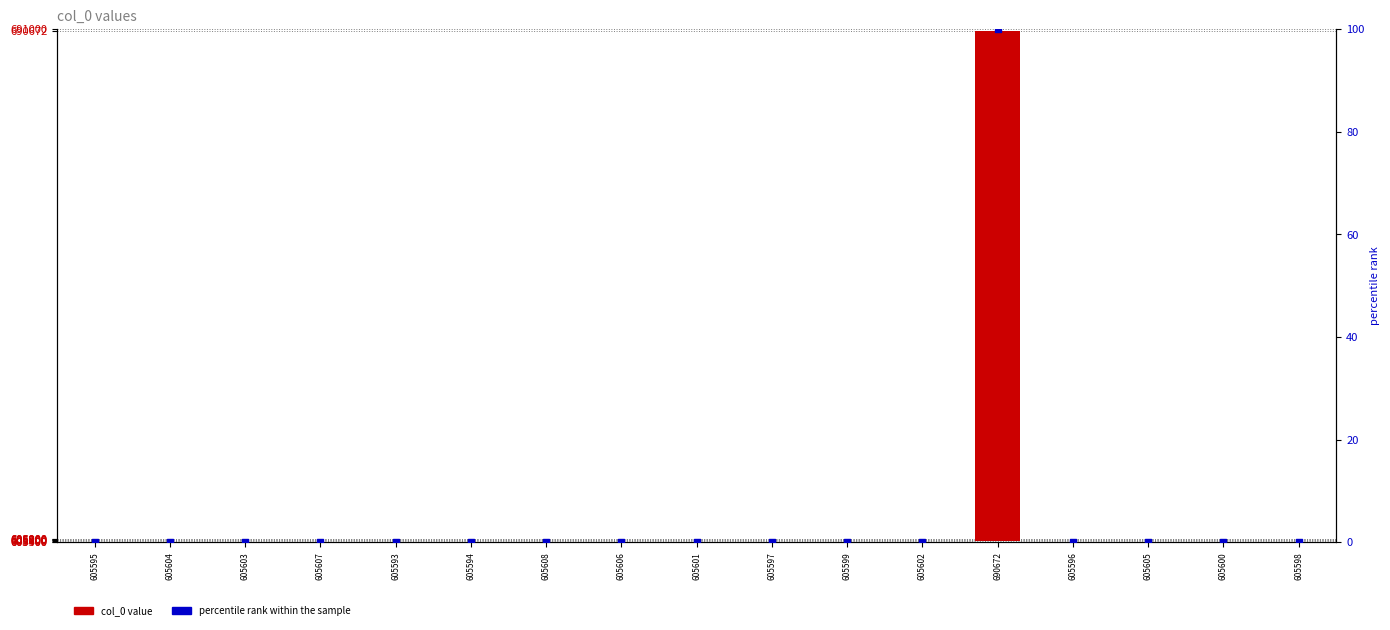

Which series has the largest Y range (max minus min)?

col_0 value